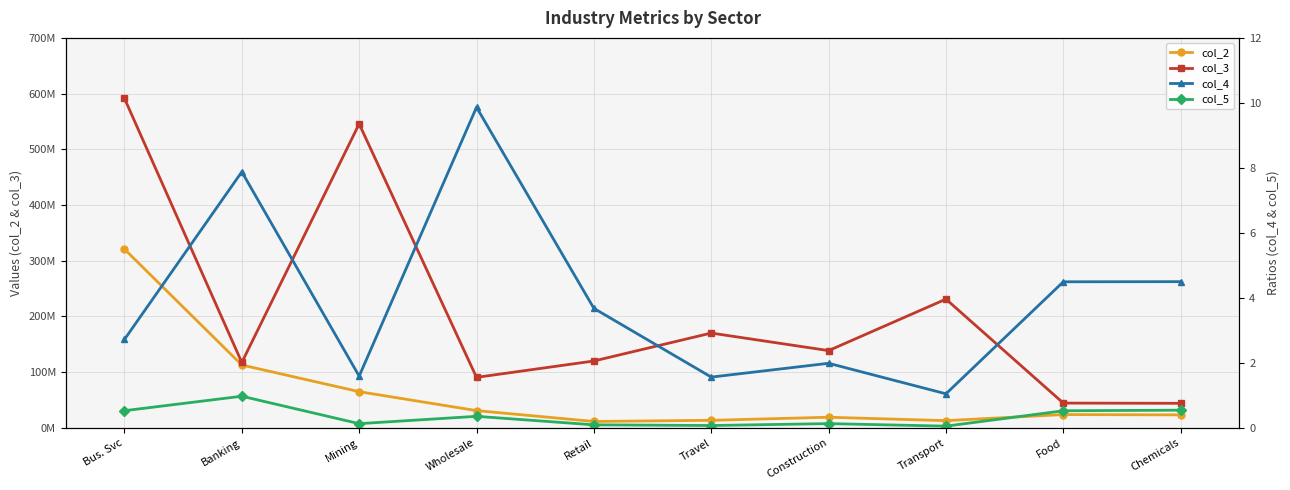

Is the value of col_4 at Wholesale greater than the value of col_5 at Travel?

Yes